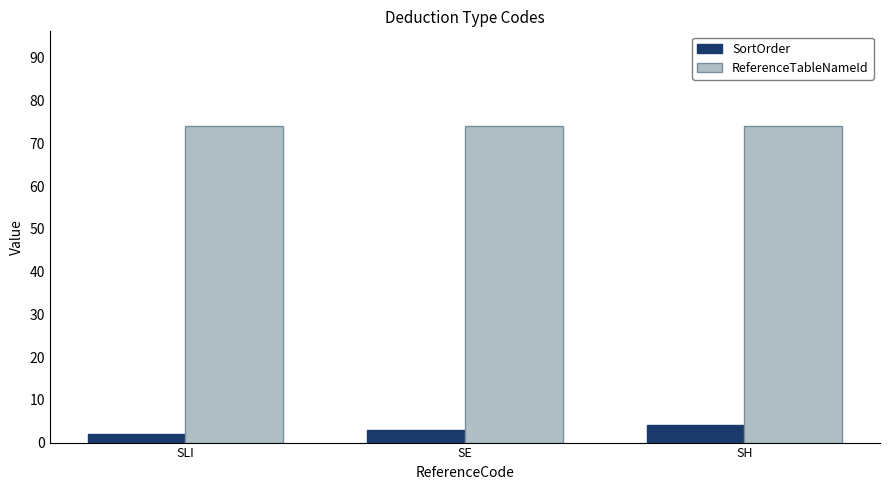

True or false: SortOrder has a value of 2 at SLI.

True